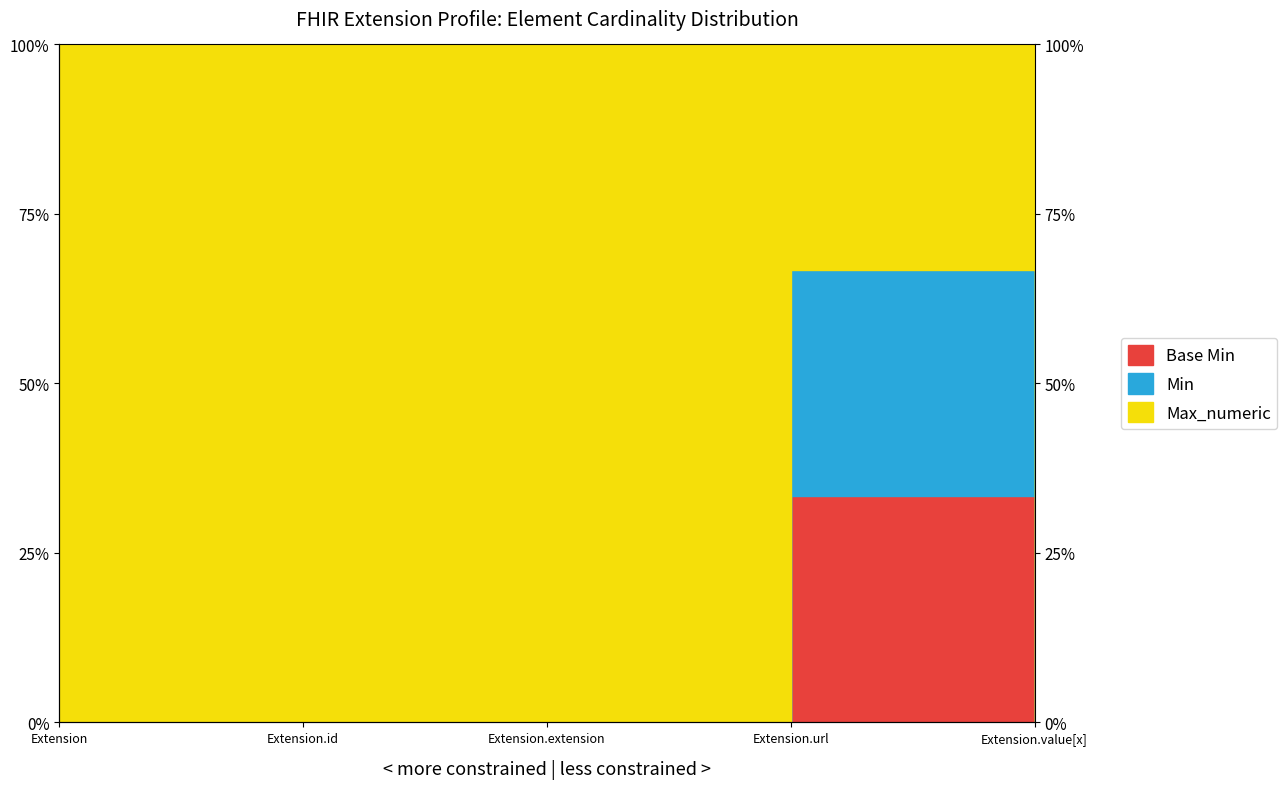

How many positive values does the Min series have?

1